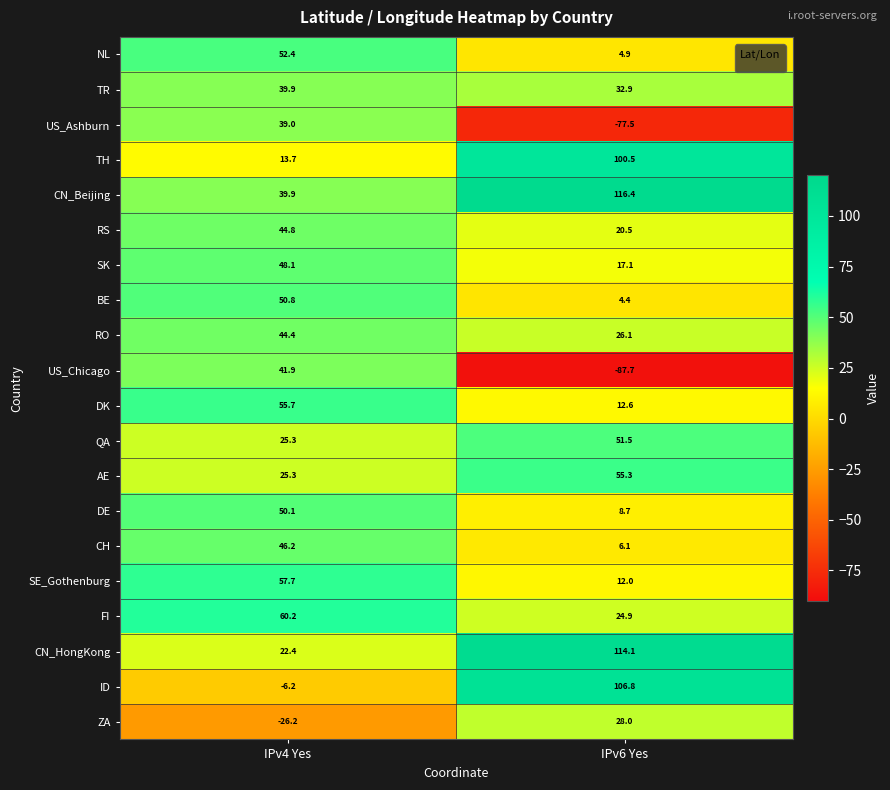

Which category has the lowest value in the CN_Beijing series?

IPv4 Yes